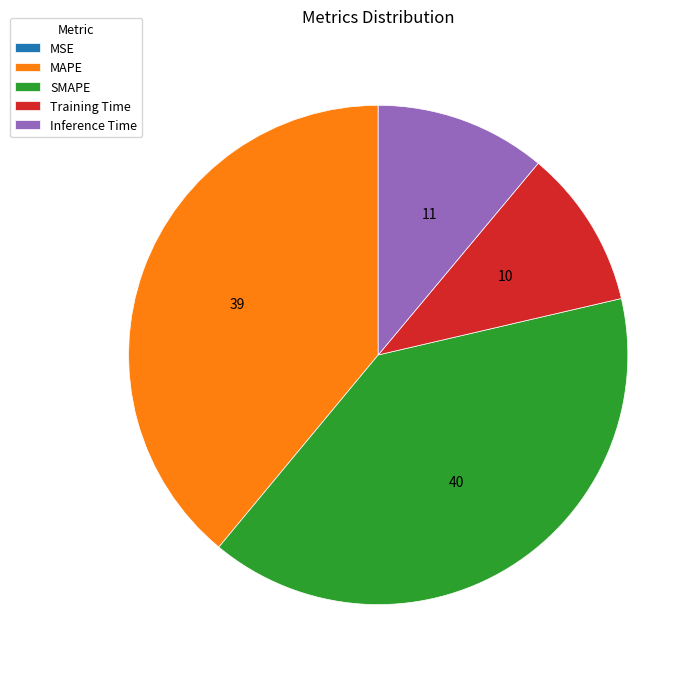

Is the sum of Inference Time and SMAPE greater than half?

Yes